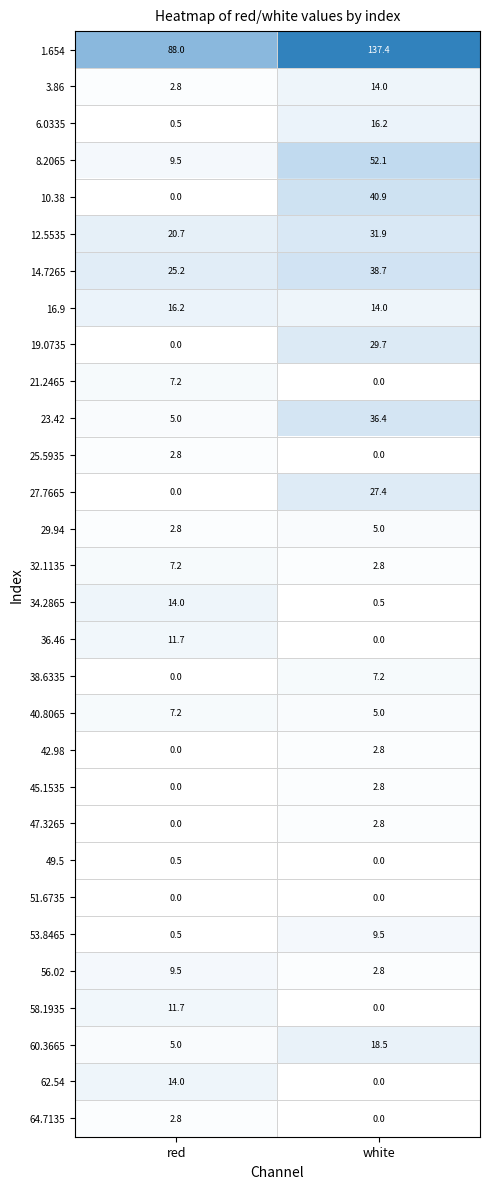

The value of 29.94 at white is 7.0. True or false?

False